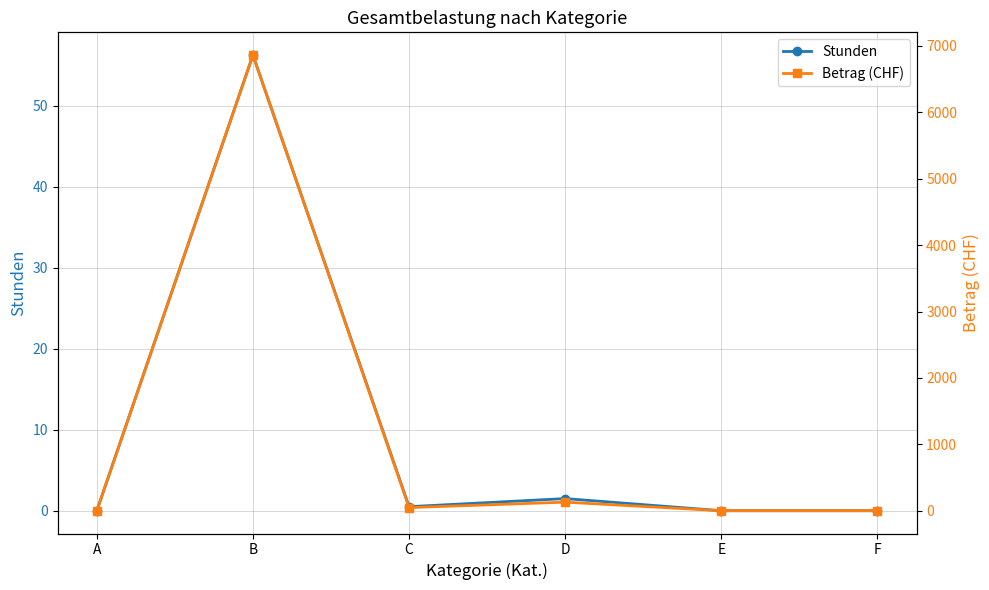

At which label is Betrag (CHF) closest to 3431?

D